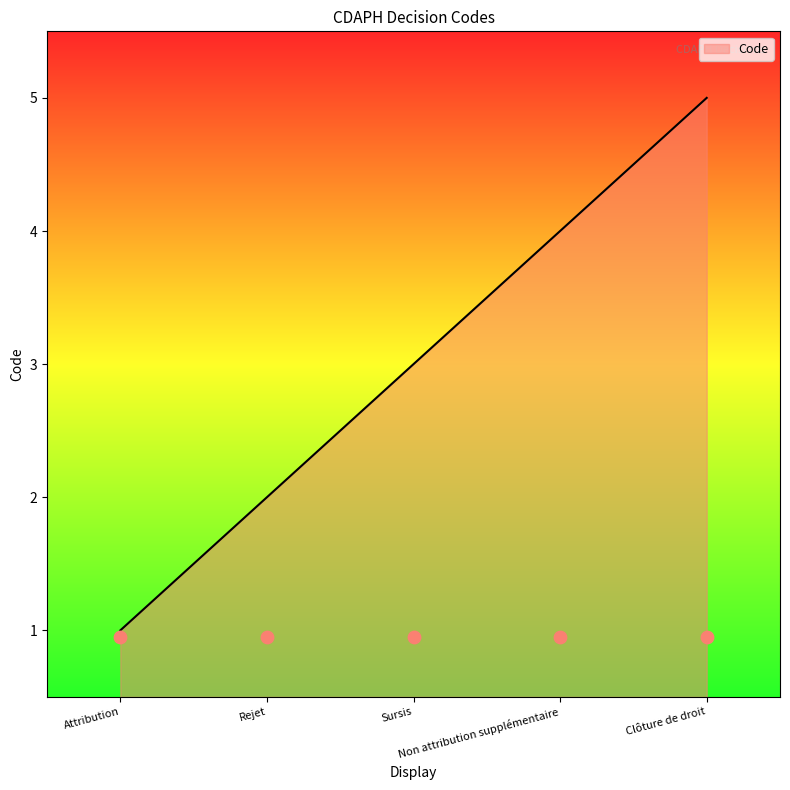

Between Sursis and Clôture de droit, which is larger?

Clôture de droit